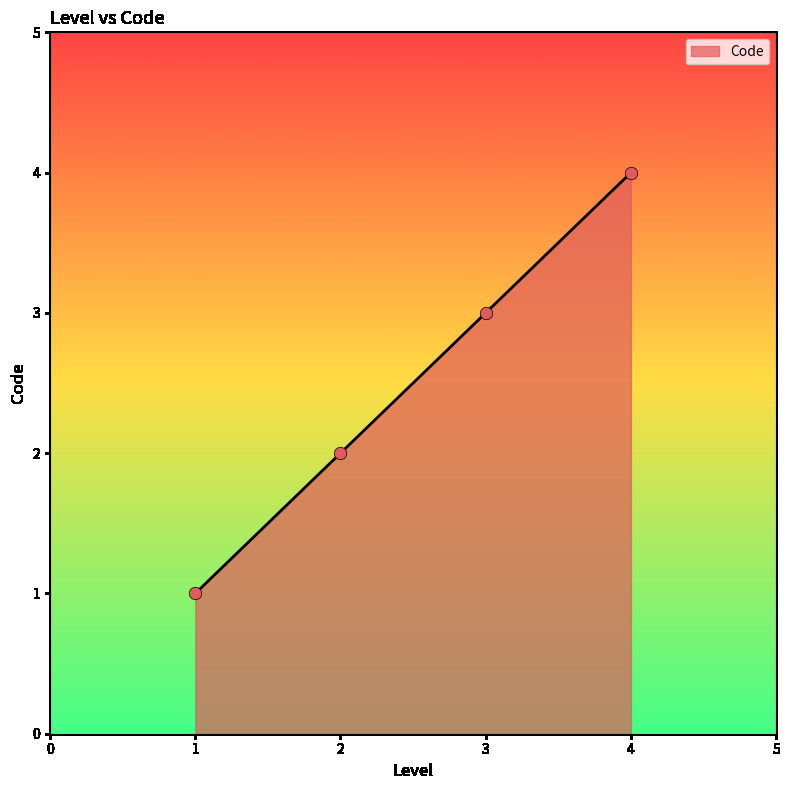

What is the ratio of the value at 3 to the value at 1?

3.0